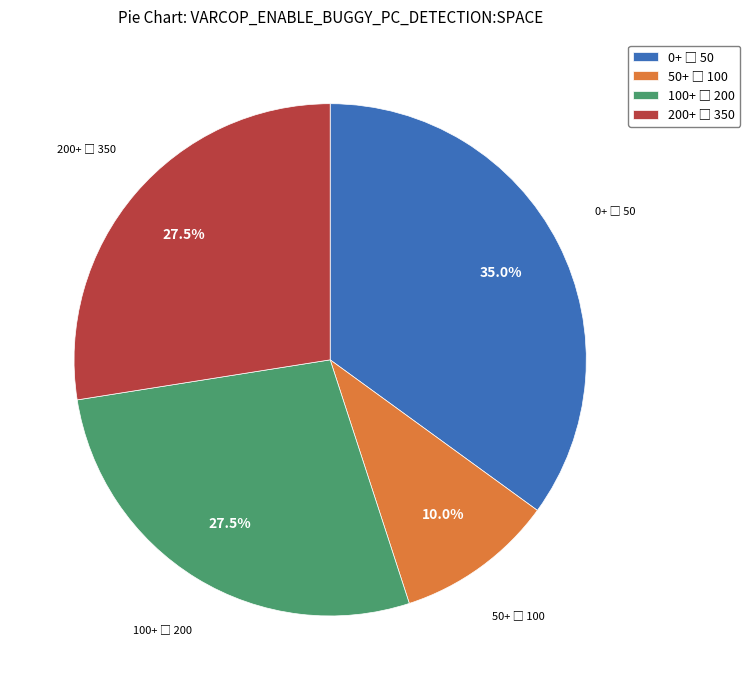

Is there any slice that represents more than half of the pie?

No